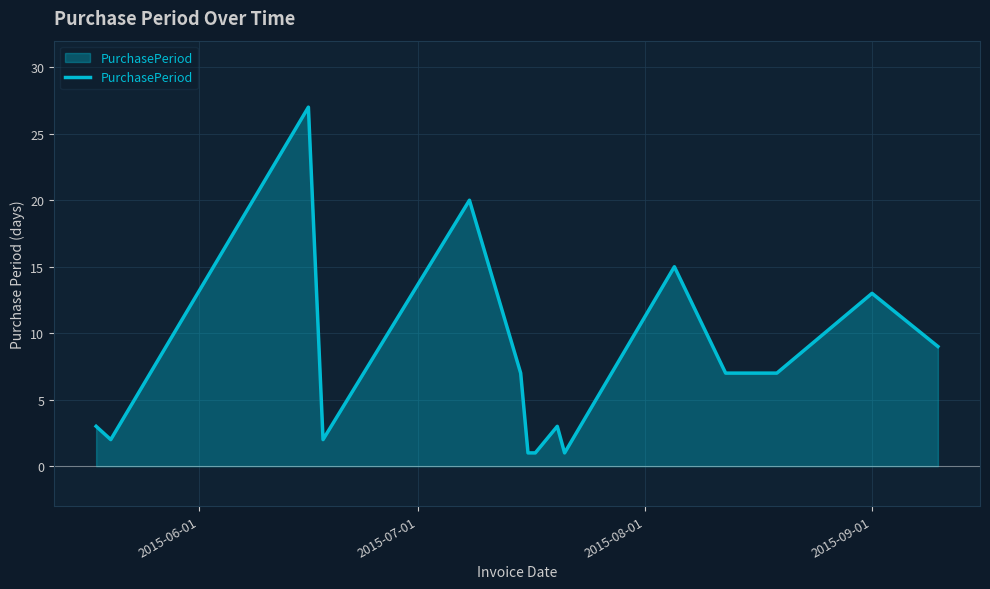

What is the difference between the maximum and minimum values?

26